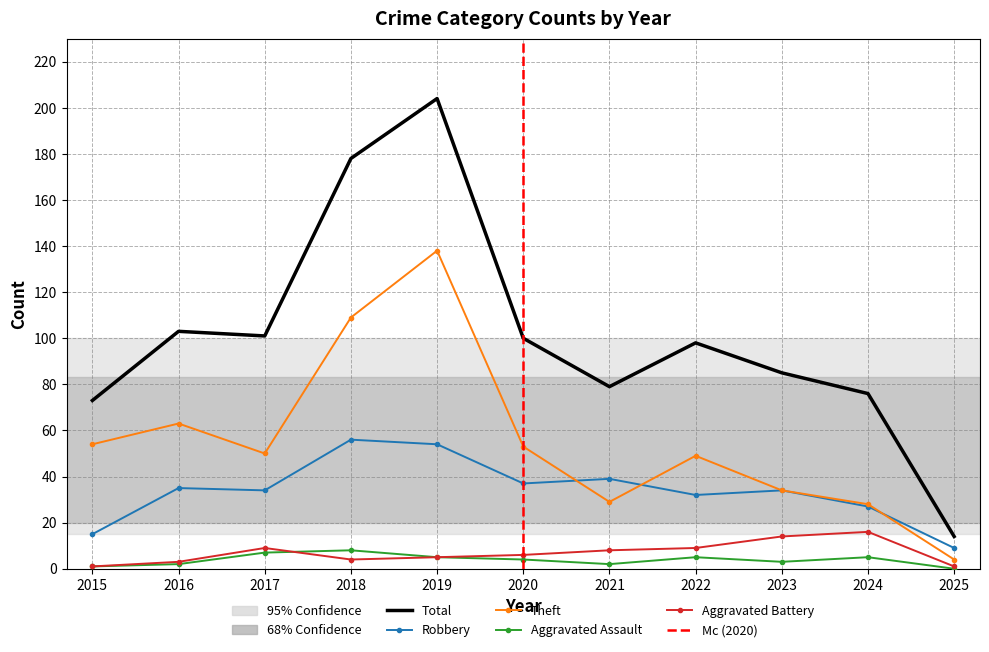

What is the total value across all series at 2019?

406